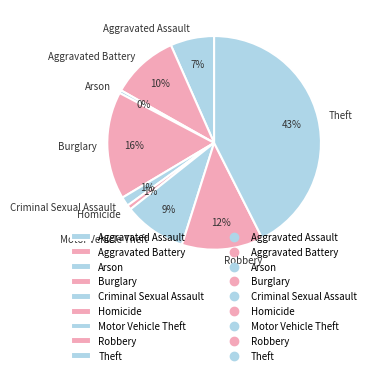

Is the sum of Motor Vehicle Theft and Burglary greater than half?

No